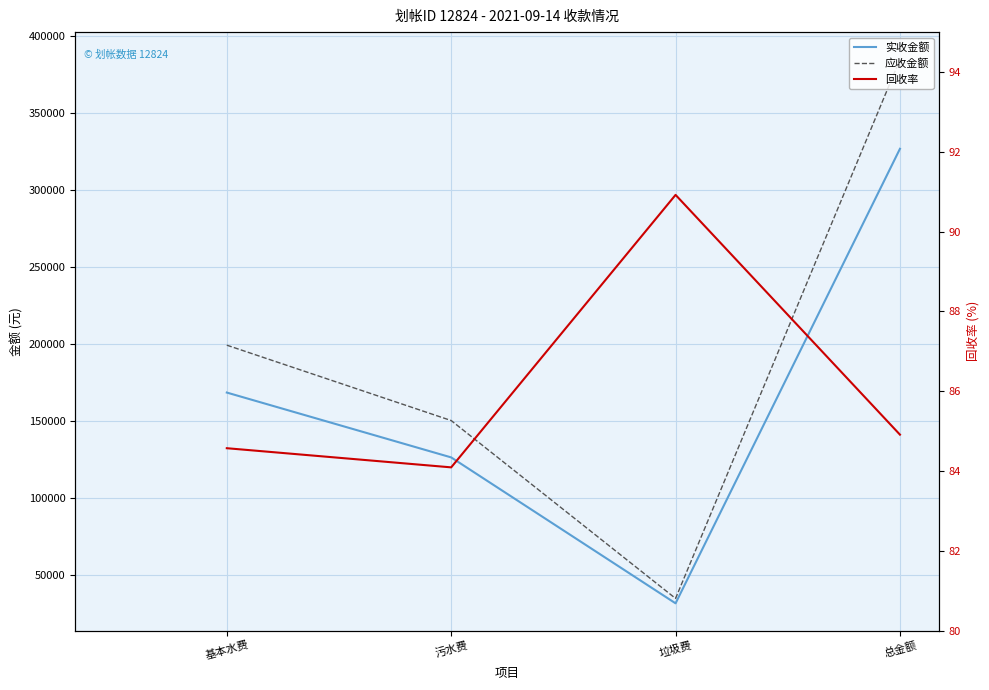

What is the highest value of the 应收金额 series?

385014.4